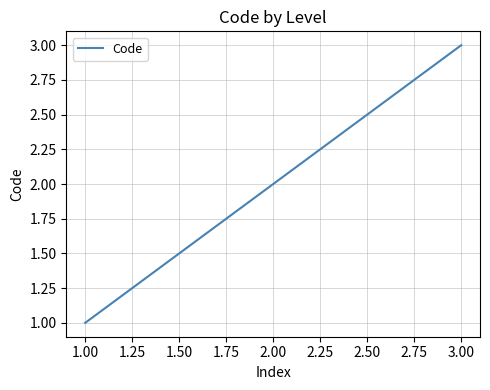

Rank the categories by value from lowest to highest.

1.00, 2.00, 3.00